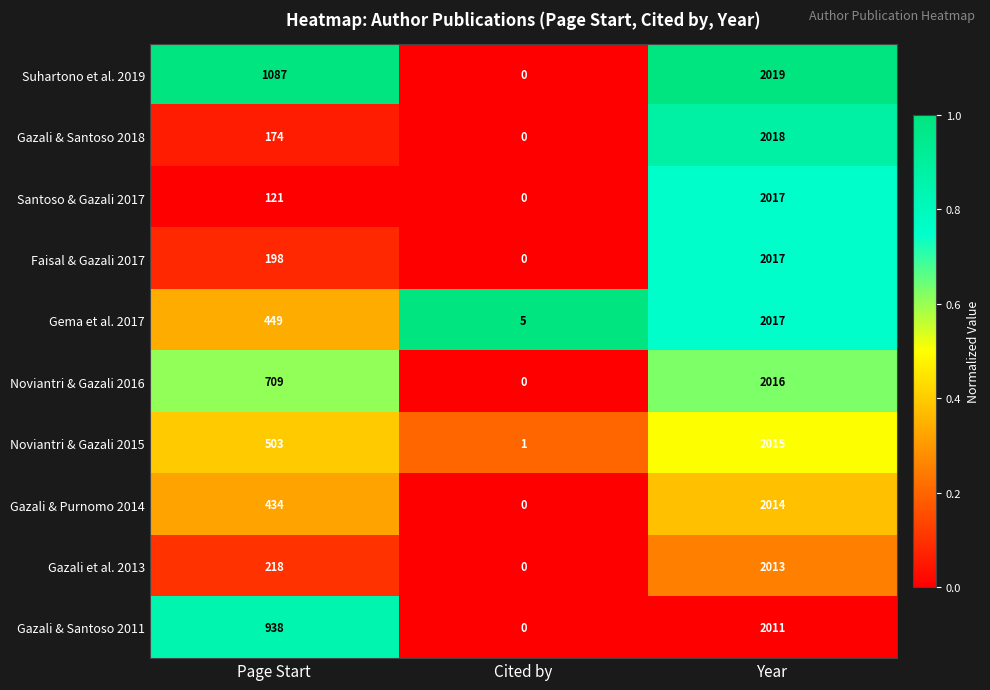

Which series has the largest total across all categories?

Suhartono et al. 2019